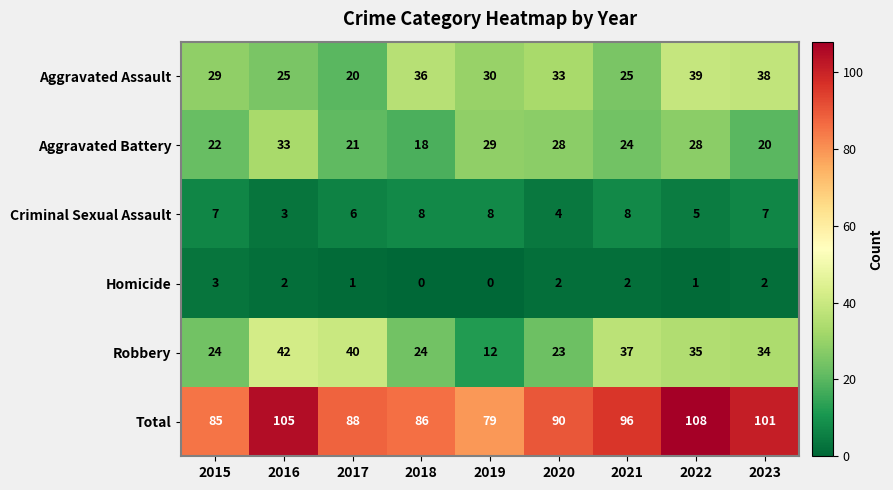

Which series has the widest spread of values?

Robbery